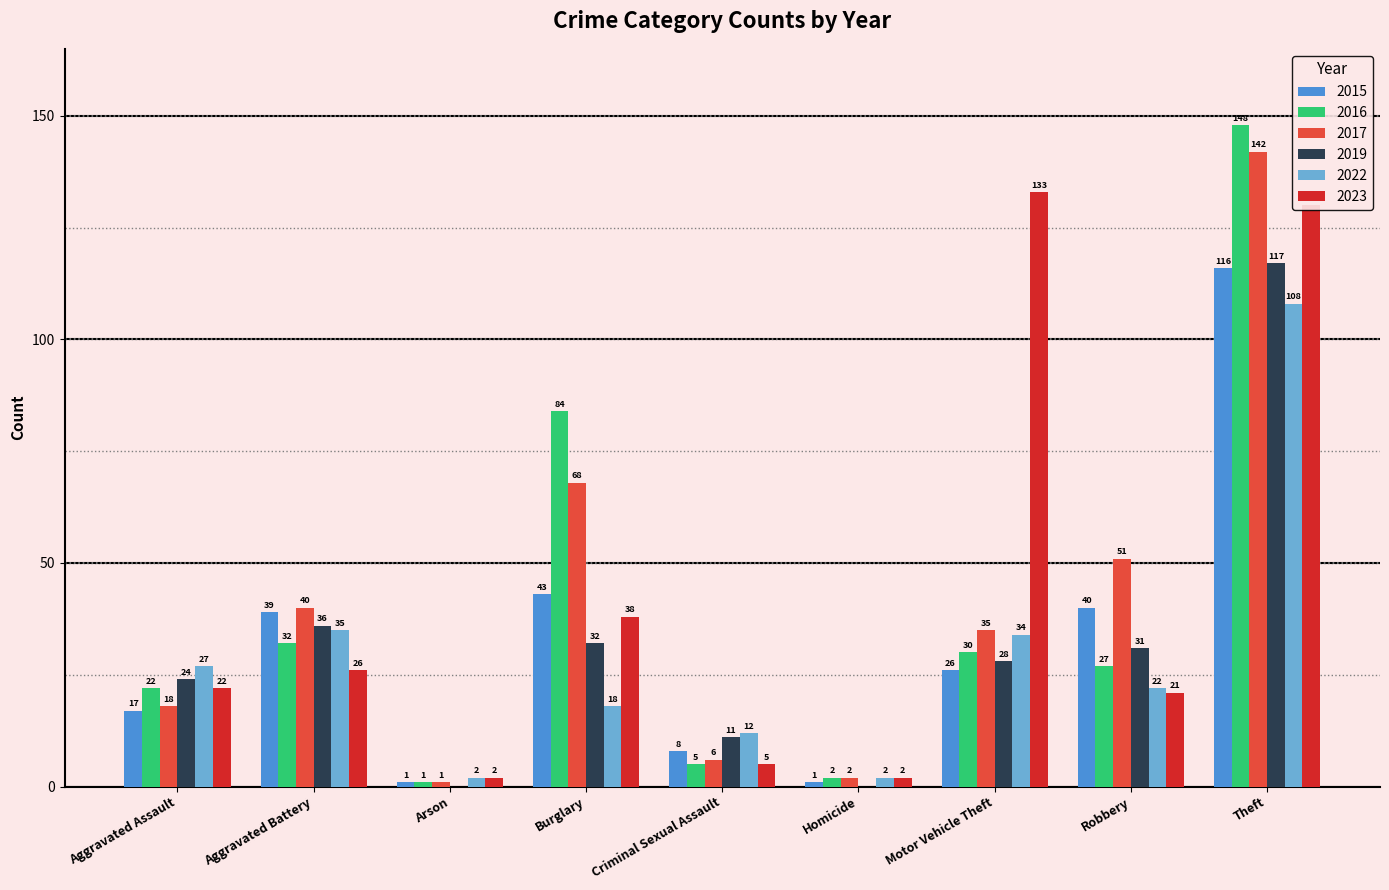

True or false: 2015 has a value of 1 at Arson.

True